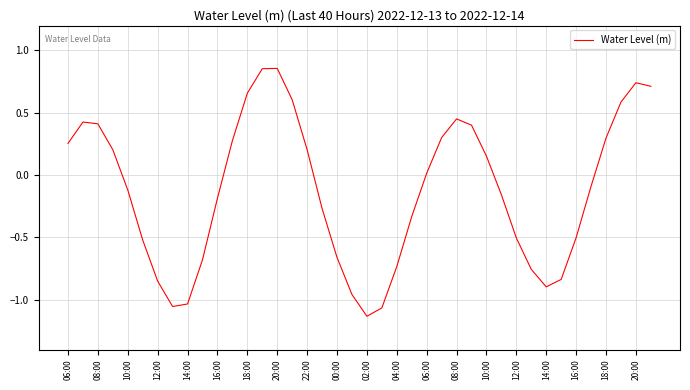

What is the difference between the maximum and minimum values?

2.0